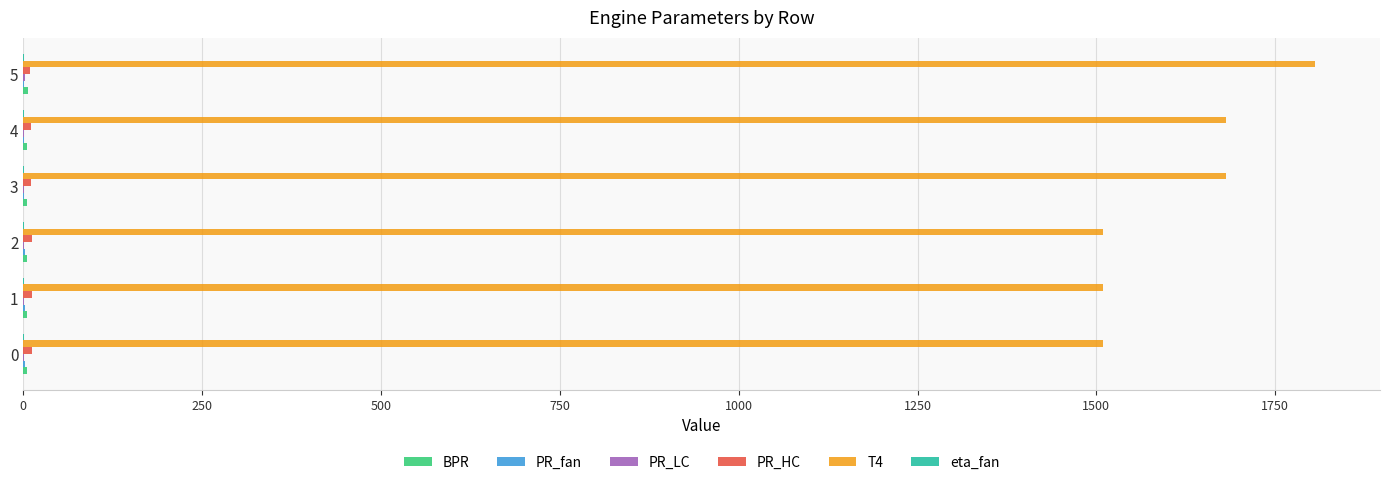

Which series has the largest total across all categories?

T4